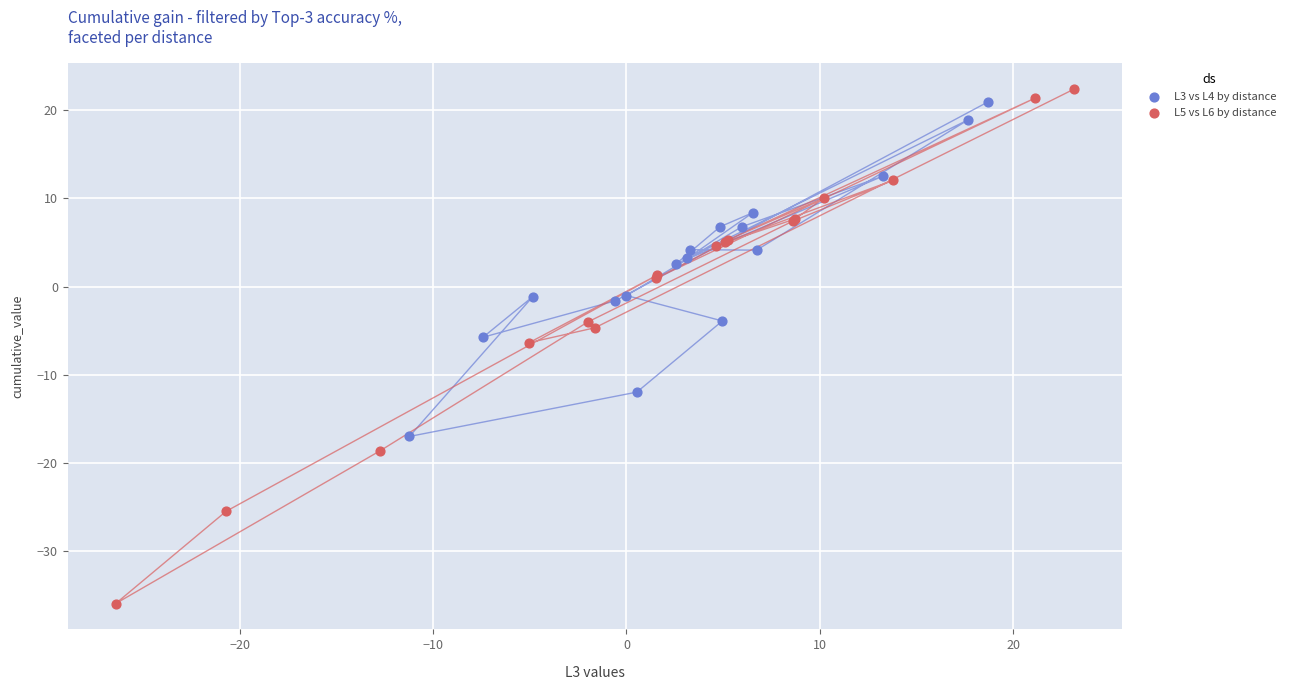

Which series has the widest spread of Y values?

L5 vs L6 by distance